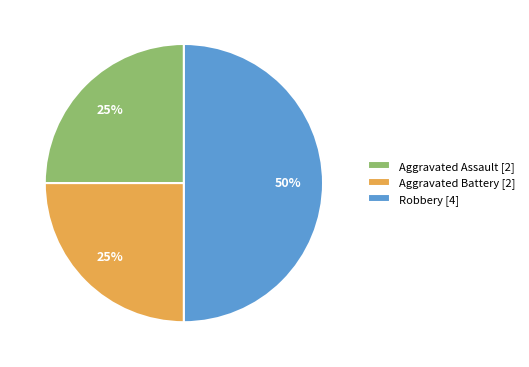

To the nearest percent, what is the difference between the largest and smallest slice percentages?

25%